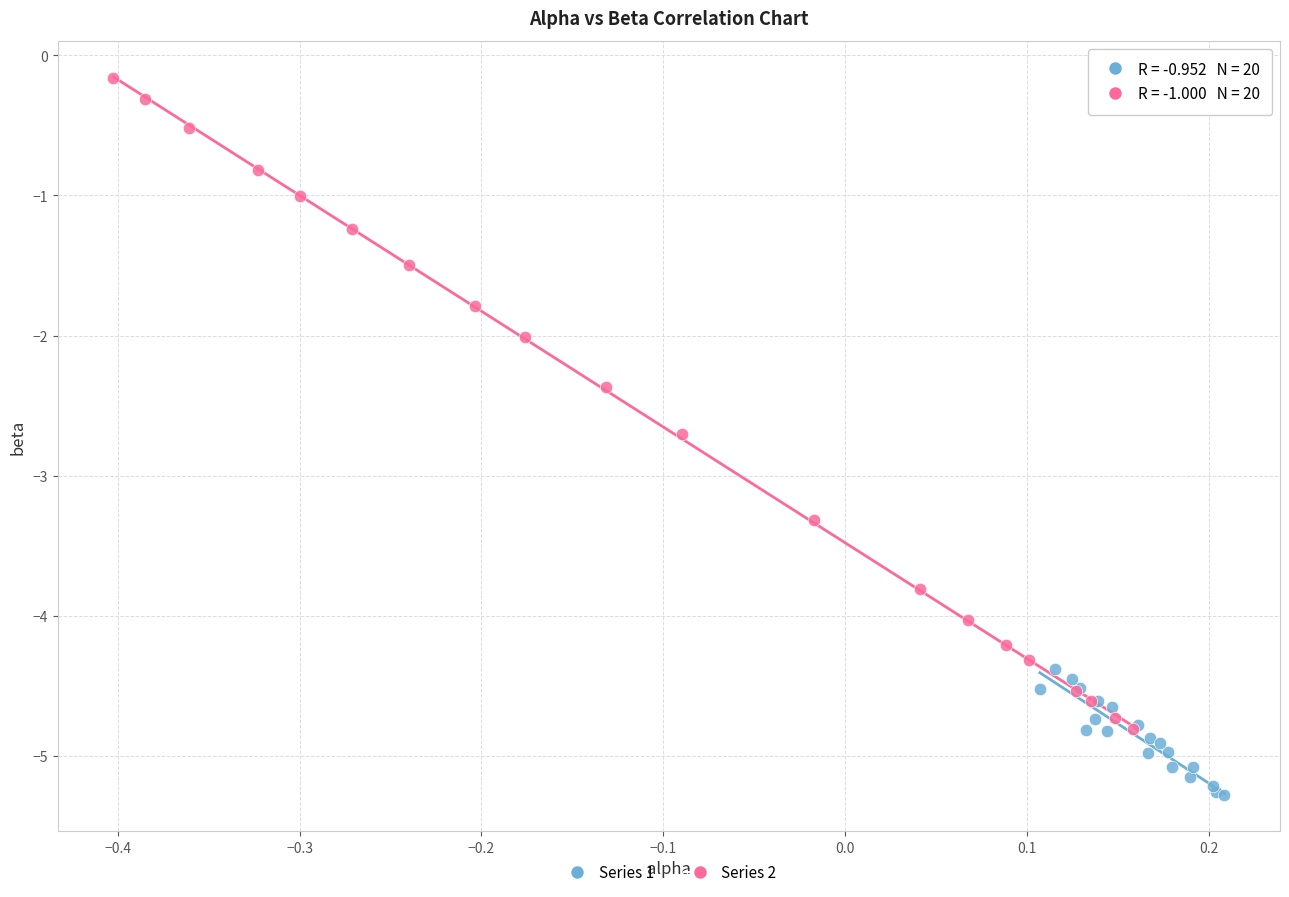

Which series contains the highest Y value?

Series 2